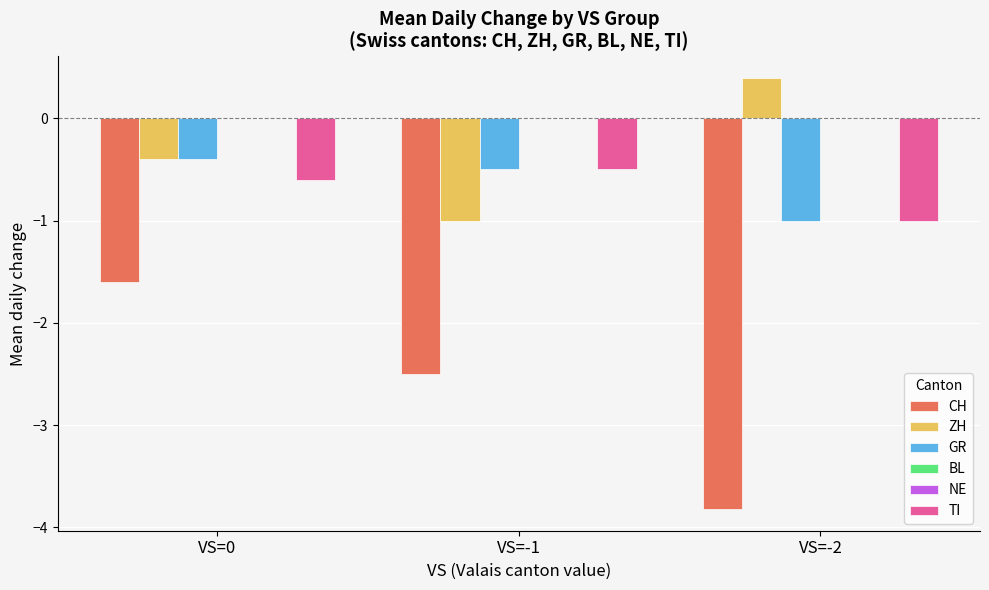

Is it true that CH equals -1.6 at VS=-2?

False